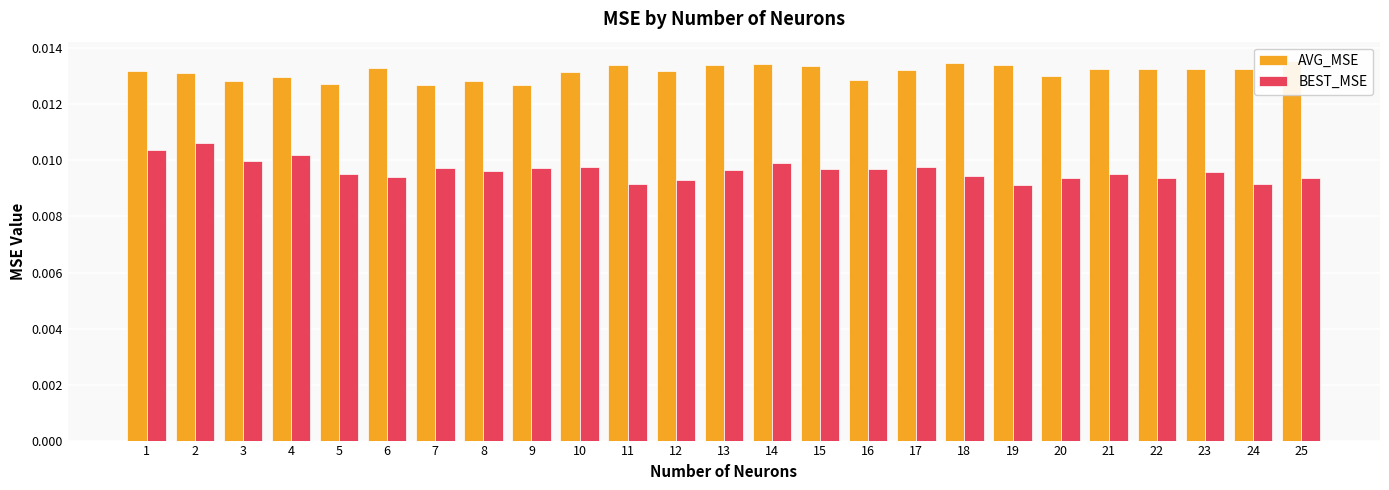

How many series are shown in this chart?

2